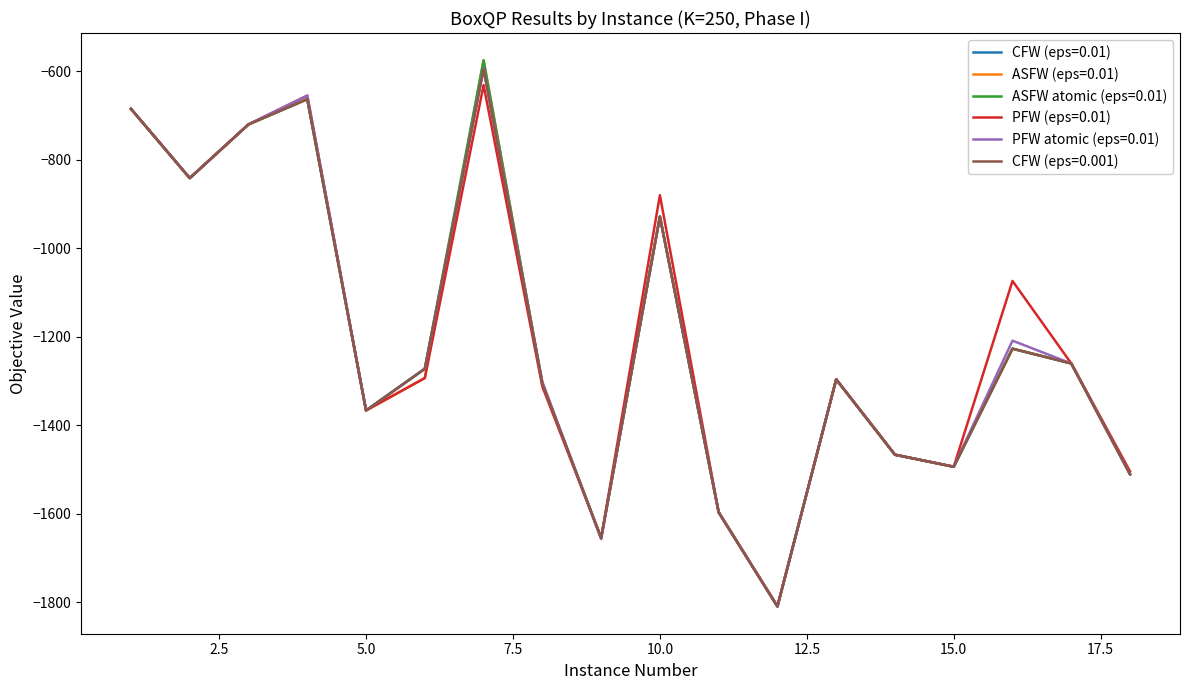

Is this an area chart (filled region under the line)?

No